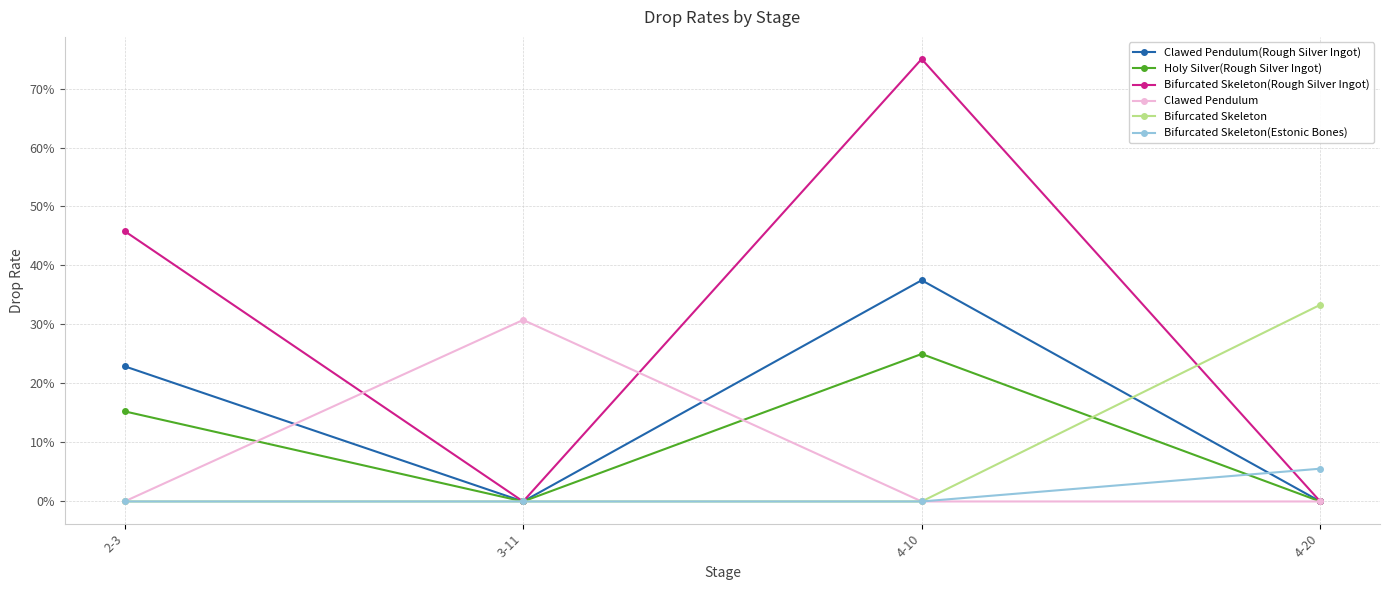

What is the maximum value for Bifurcated Skeleton?

0.3